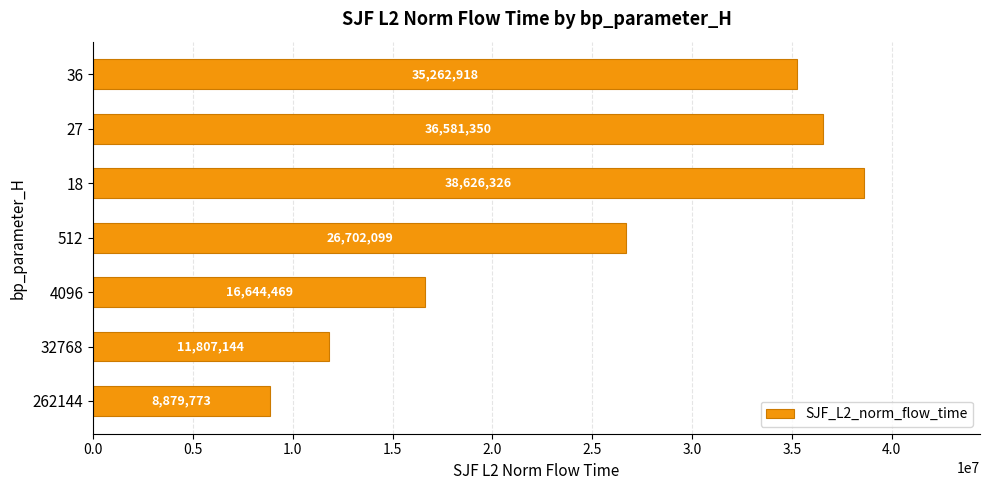

Between 32768 and 36, which is larger?

36